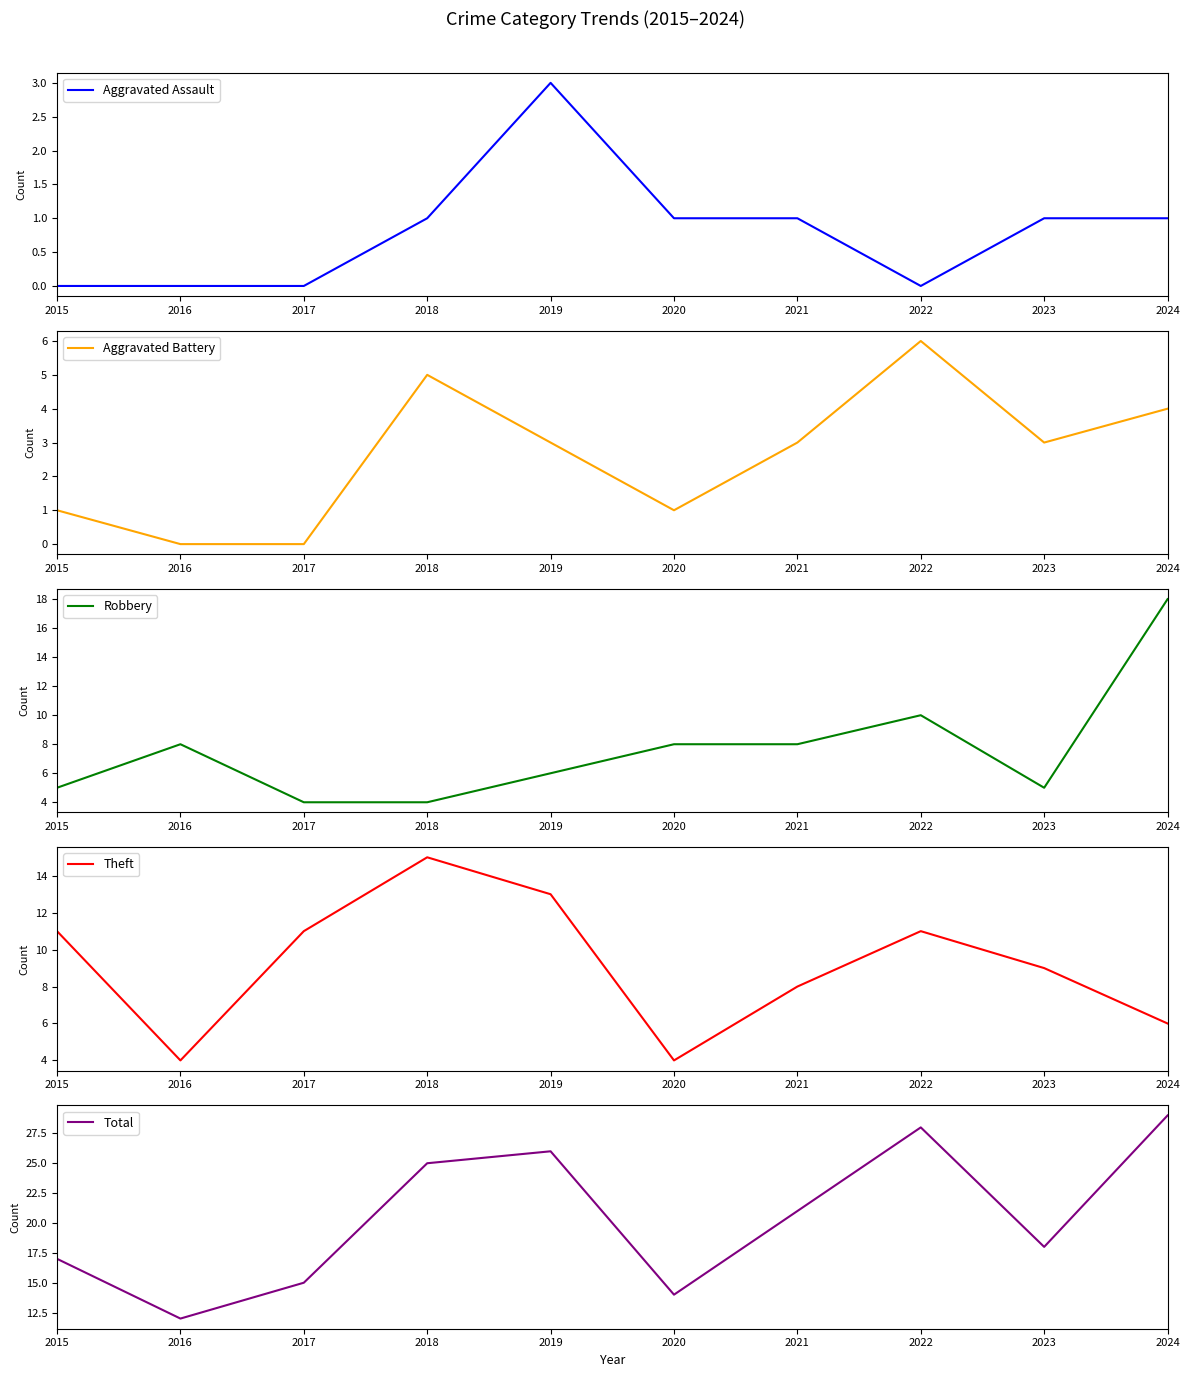

How many lines are shown in the chart?

5